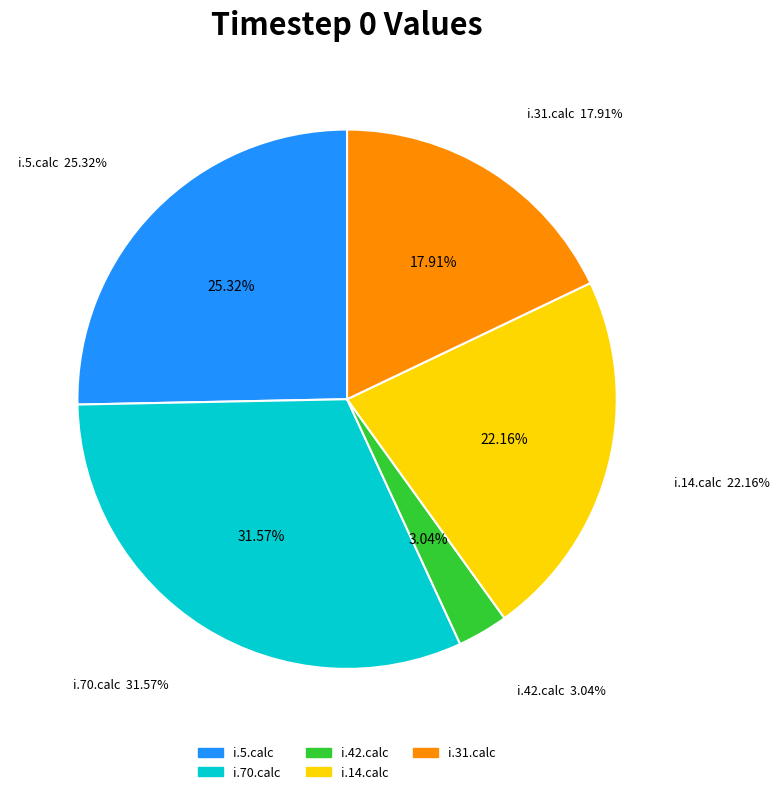

To the nearest percent, what is the difference between the i.5.calc and i.42.calc slice percentages?

22%